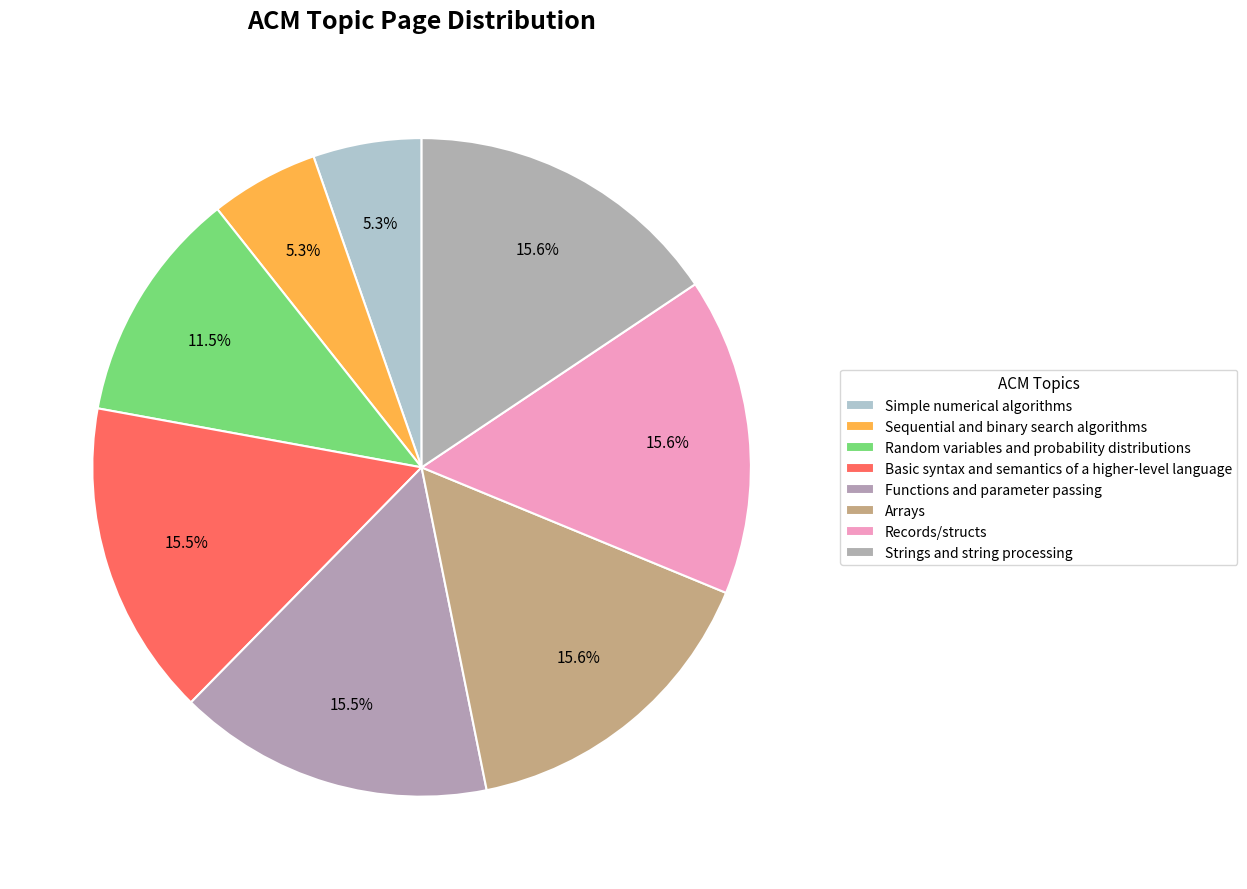

What percentage is NOT represented by Records/structs?

84.4%